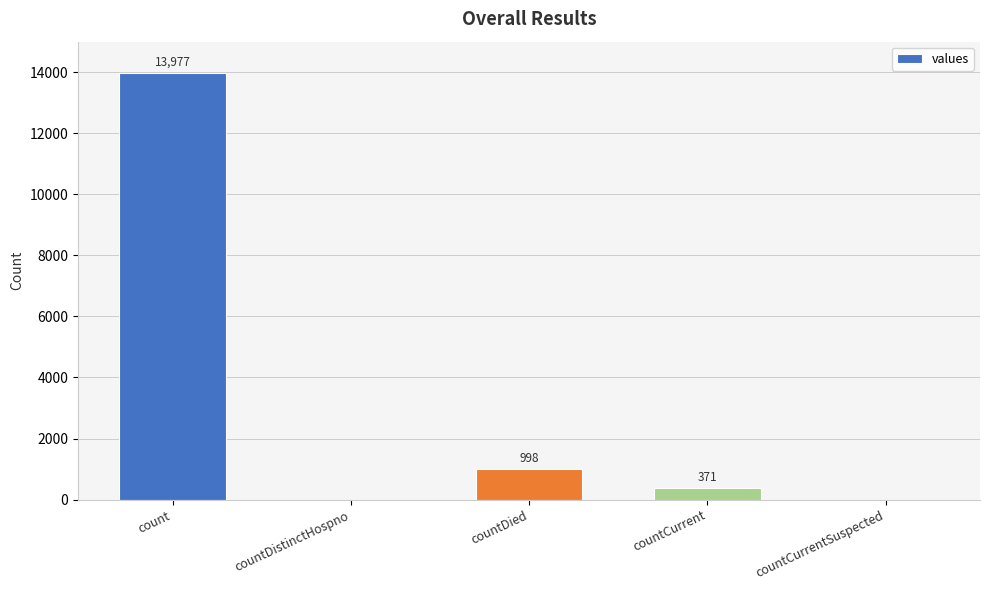

Reading left to right, transcribe all the data shown in this chart.

13977	0	998	371	0